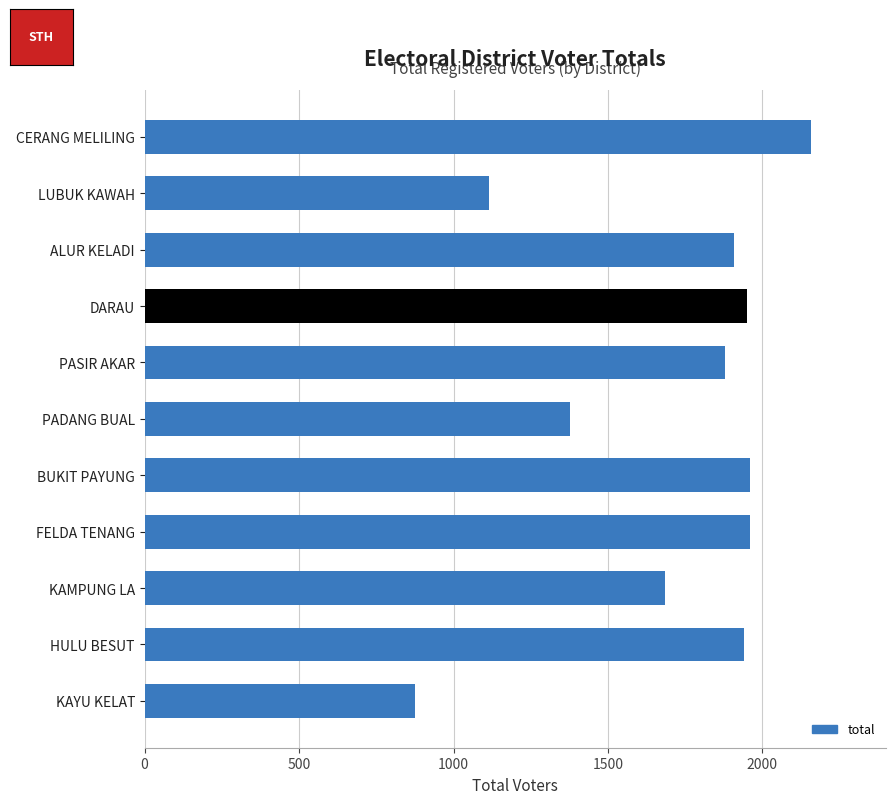

The chart shows a value of 1316 at CERANG MELILING. True or false?

False